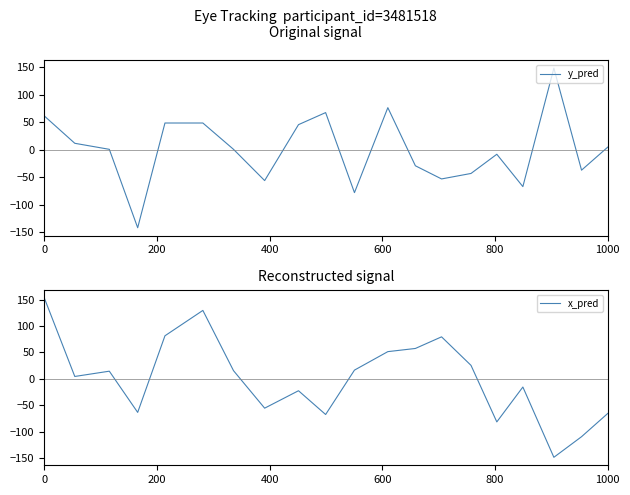

The x_pred series shows -65.5 at 1000. True or false?

True